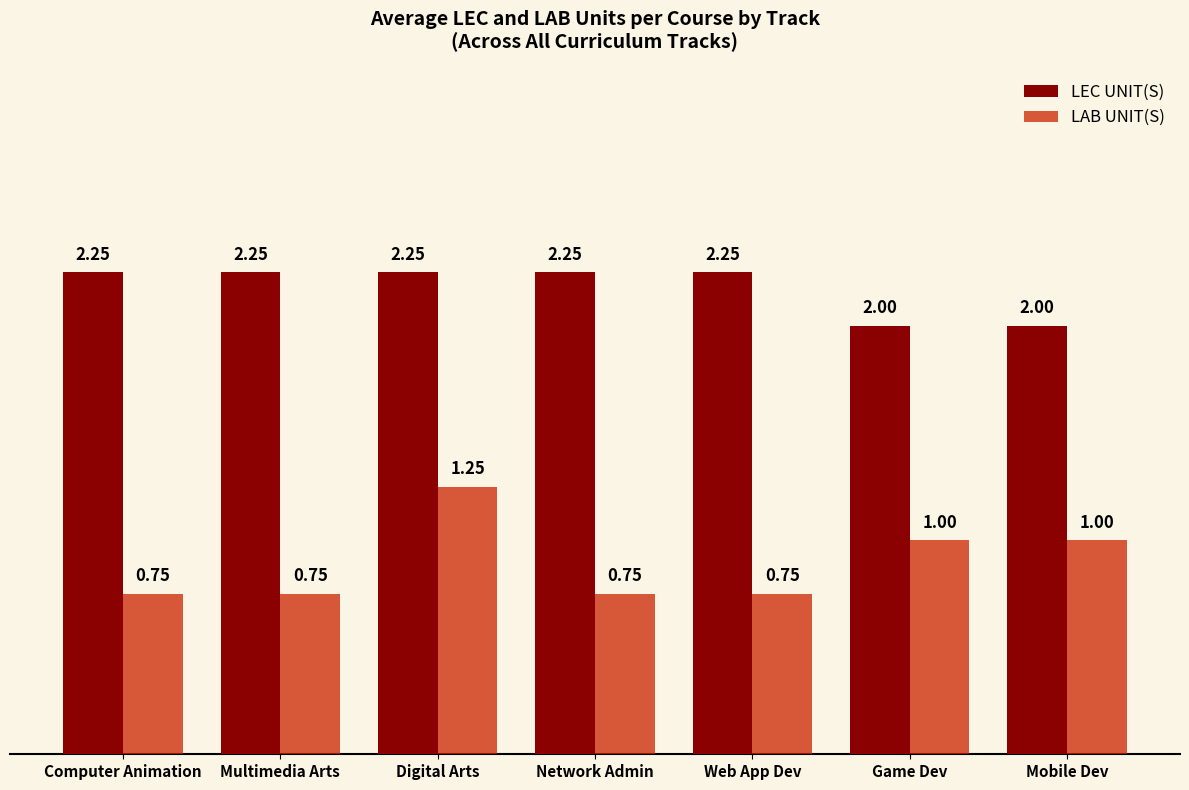

What is the difference between the maximum and second lowest values in the LAB UNIT(S) series?

0.5